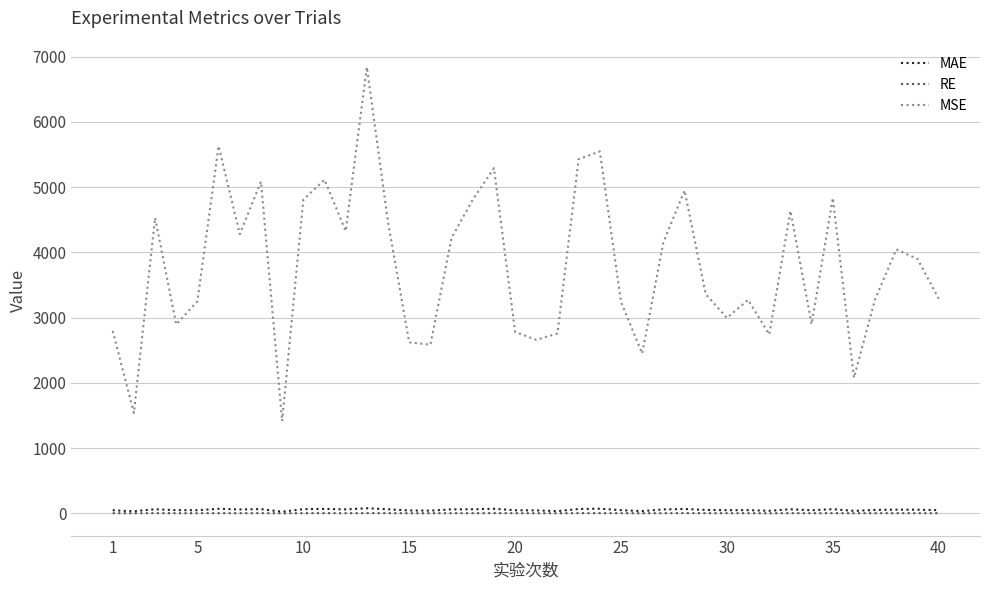

List the series in order of their peak value, lowest first.

RE, MAE, MSE